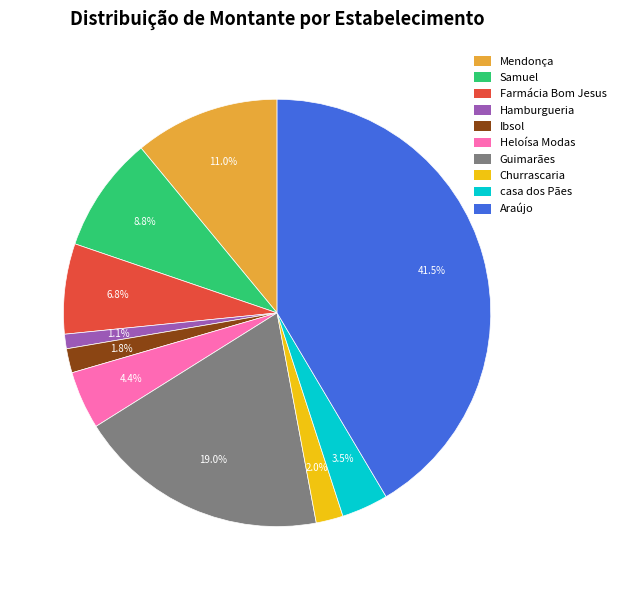

What portion of the pie excludes Ibsol?

98.2%